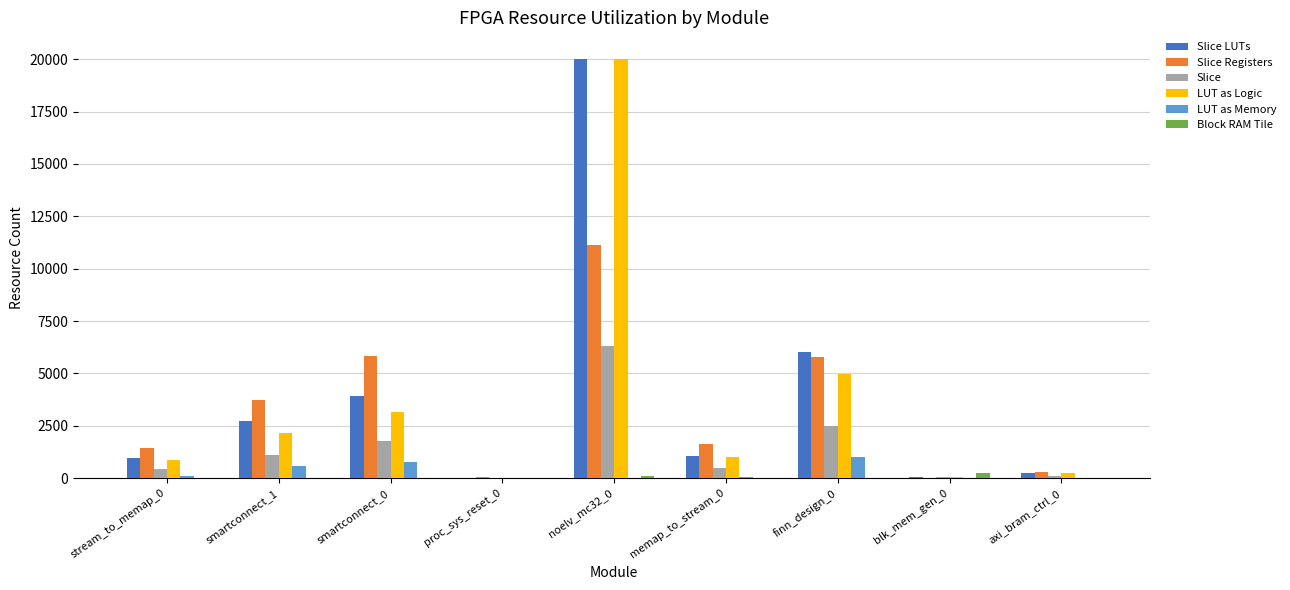

The value of Slice LUTs at memap_to_stream_0 is 1035.0. True or false?

True